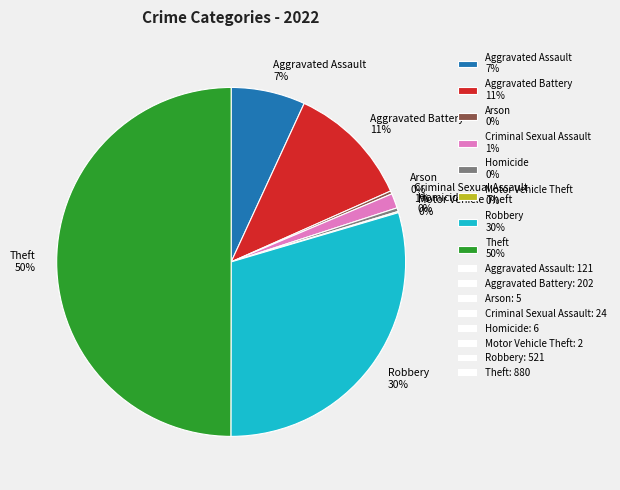

What is the change in value from Homicide to Robbery?

+515